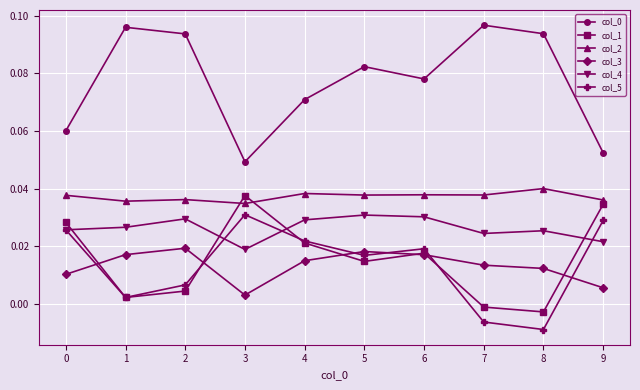

How many distinct data groups are displayed?

6